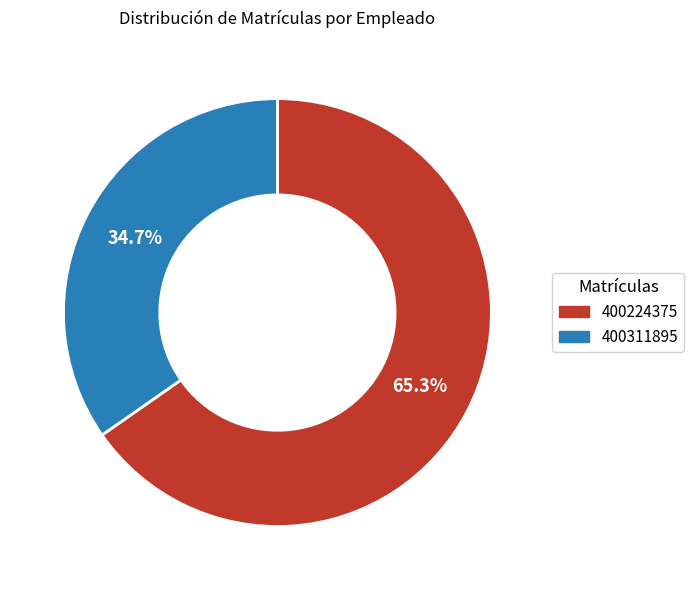

Approximately how many times larger is the value at 400224375 compared to 400311895?

1.9